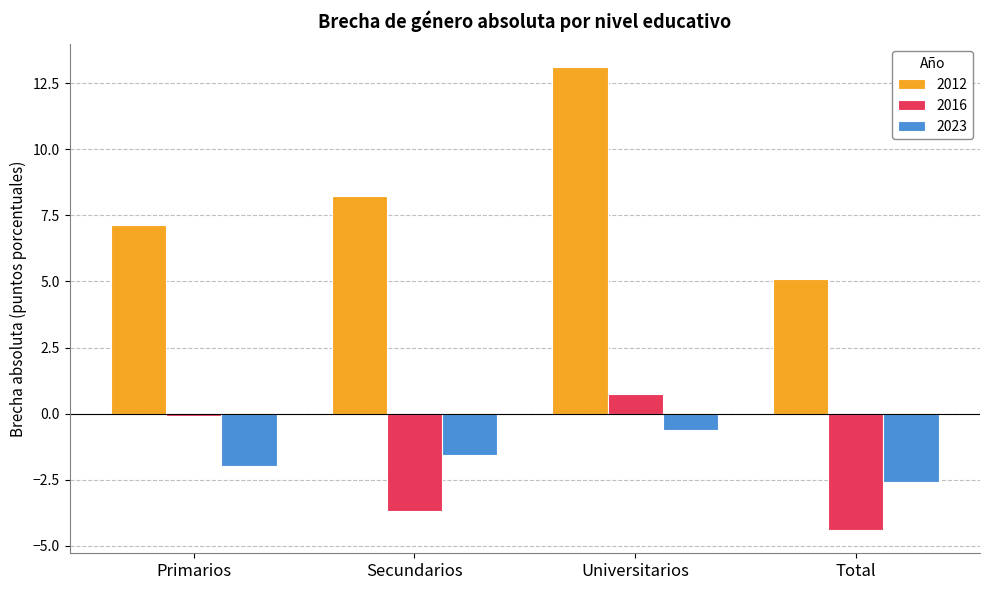

Reading right to left, transcribe all the data shown in this chart.

2012: Total=5.1	Universitarios=13.1	Secundarios=8.2	Primarios=7.1
2016: Total=-4.4	Universitarios=0.7	Secundarios=-3.7	Primarios=-0.1
2023: Total=-2.6	Universitarios=-0.6	Secundarios=-1.6	Primarios=-2.0